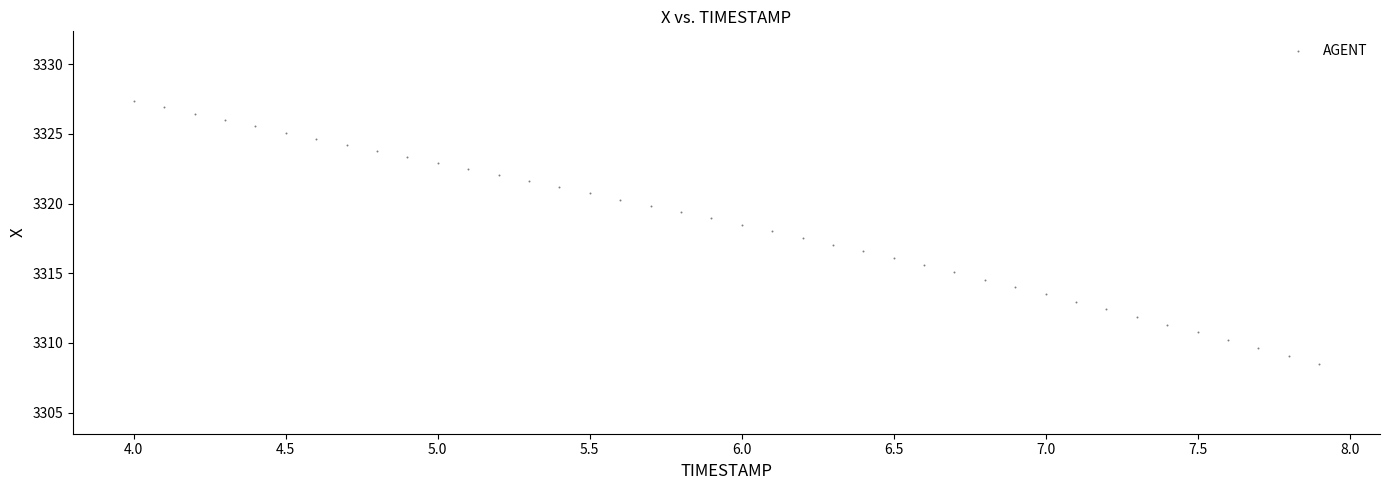

What is the range of Y values (max minus min)?

18.9